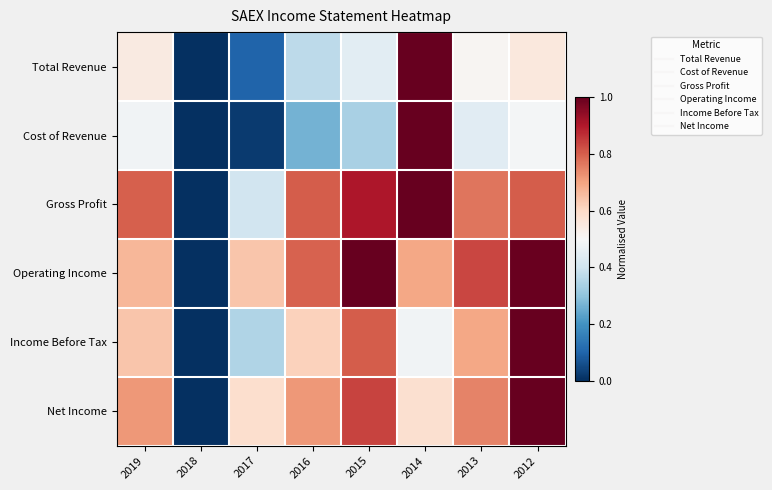

Which has a higher value, 2013 or 2014?

2014